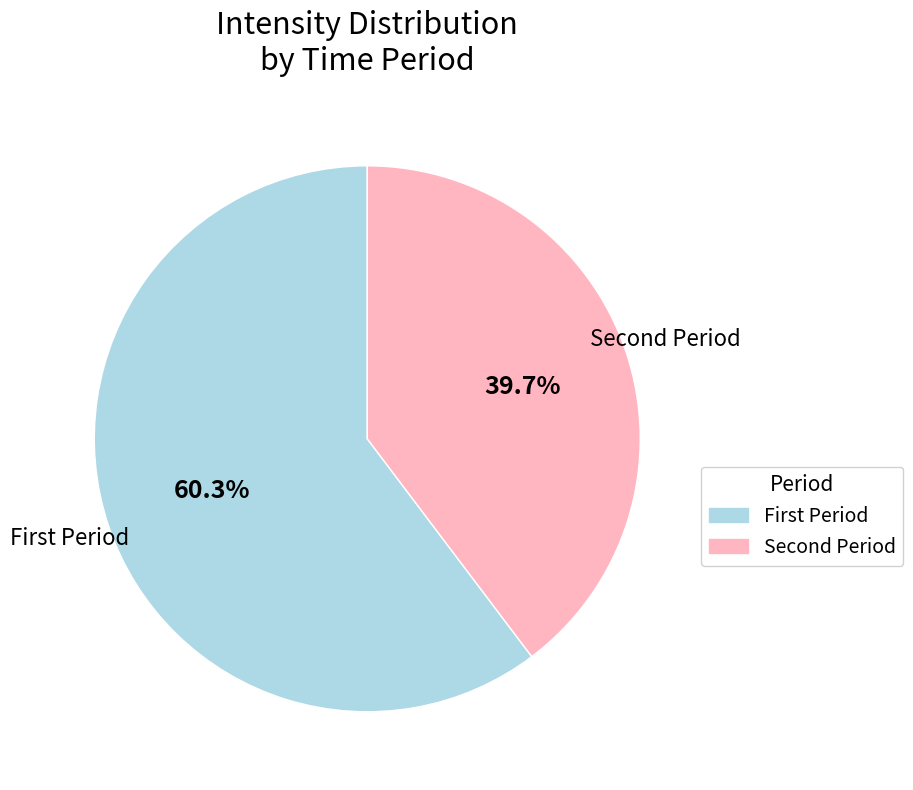

Does any single category account for the majority?

Yes